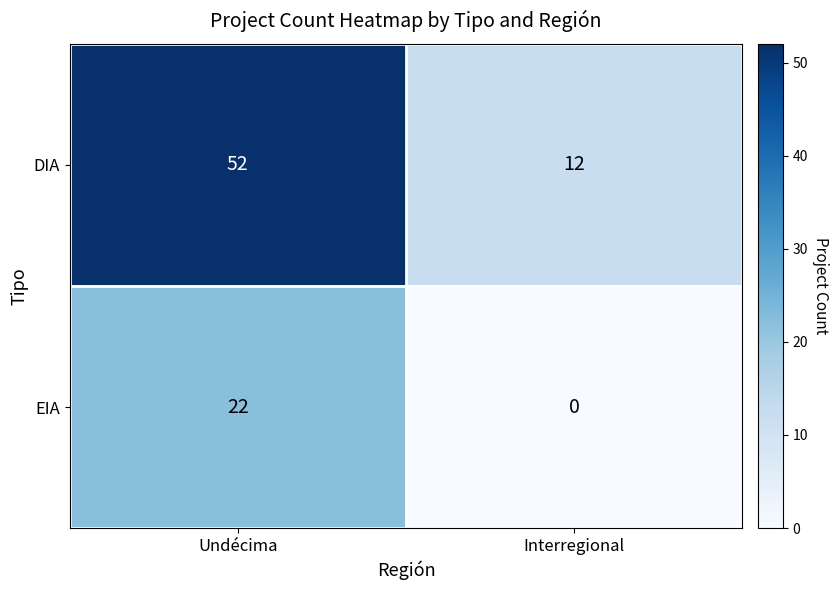

What is the greatest value displayed?

52